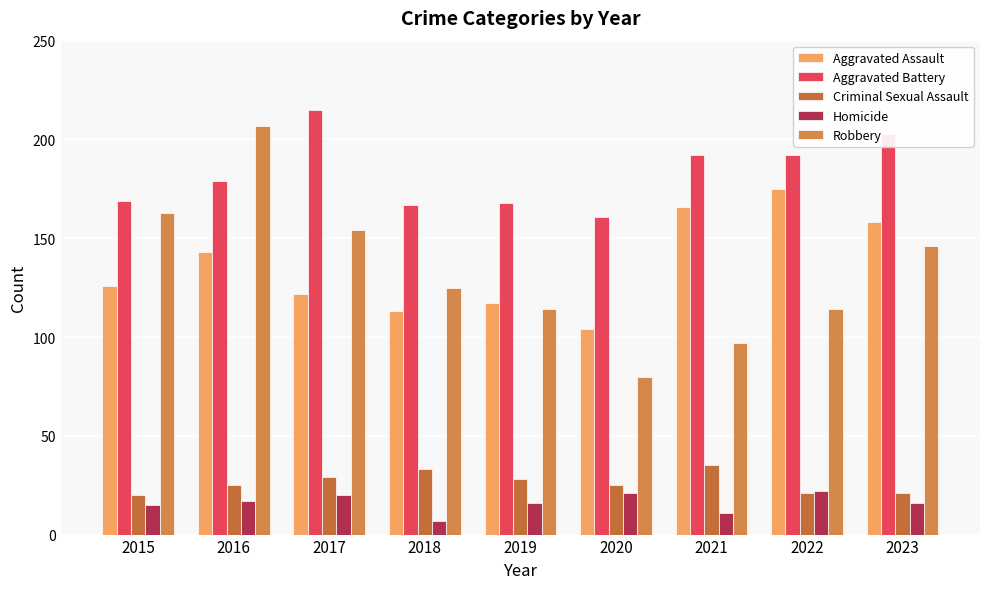

Rank the categories by Aggravated Assault value from highest to lowest.

2022, 2021, 2023, 2016, 2015, 2017, 2019, 2018, 2020